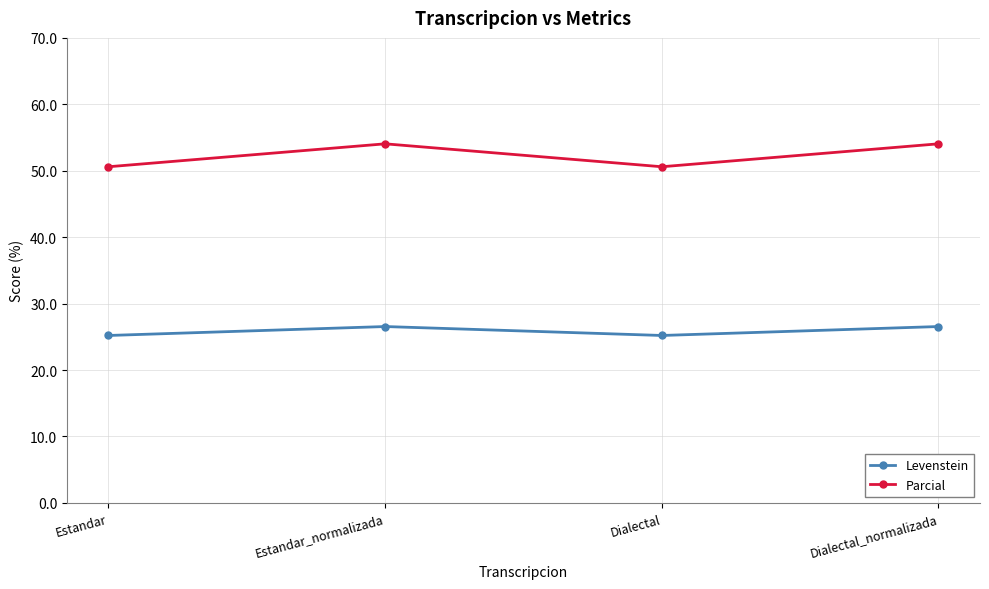

In Levenstein, how many points are higher than both neighbors (excluding endpoints)?

1